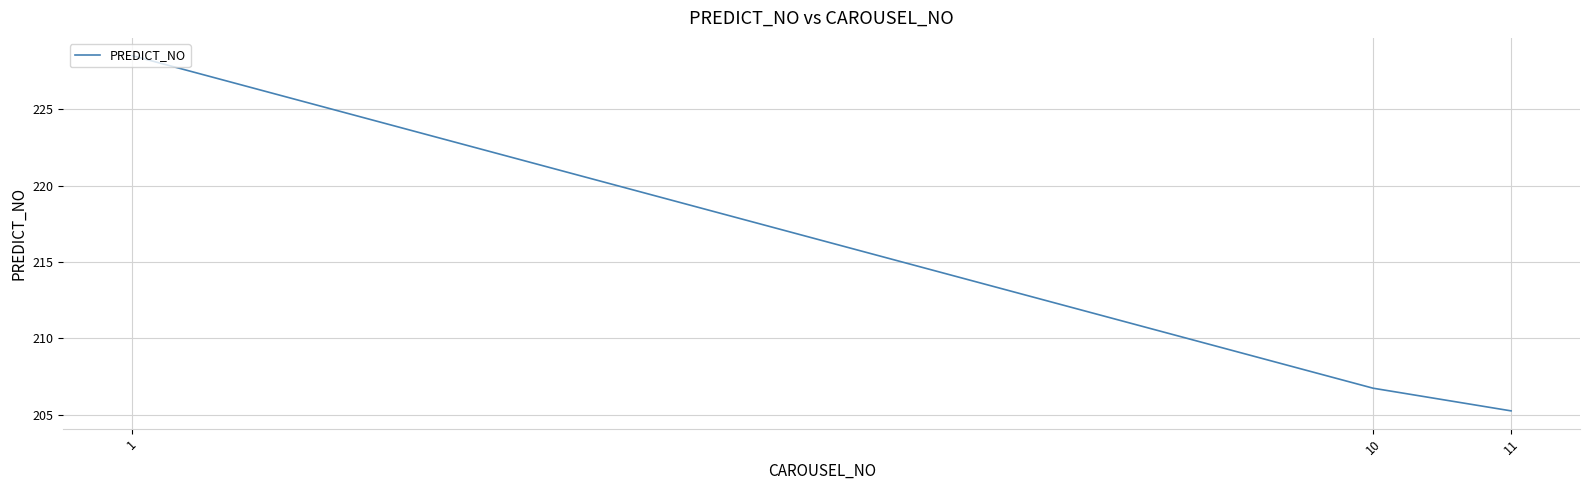

Is it true that the value at 10 is 206.7?

True